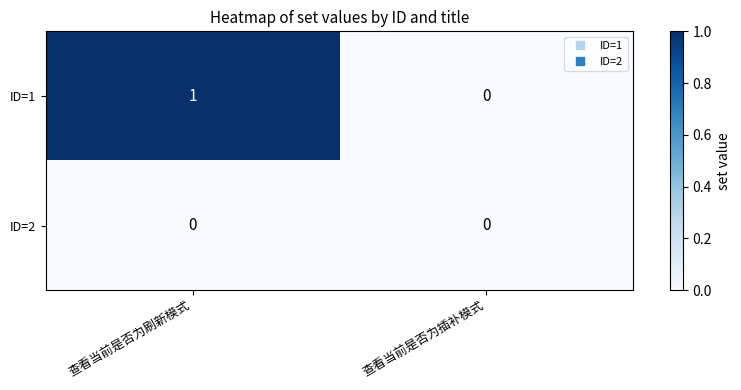

What is the difference between the highest and lowest values at 查看当前是否为刷新模式?

1